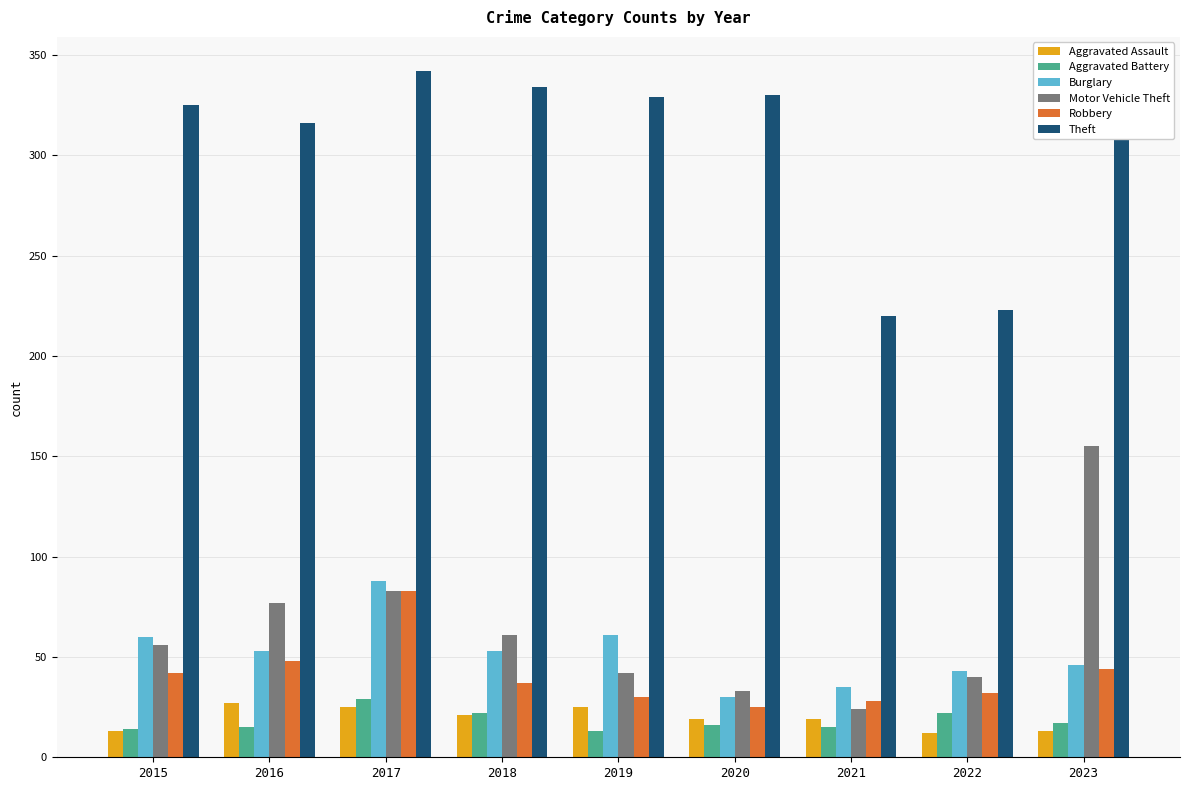

What is the sum of all Aggravated Assault values?

174